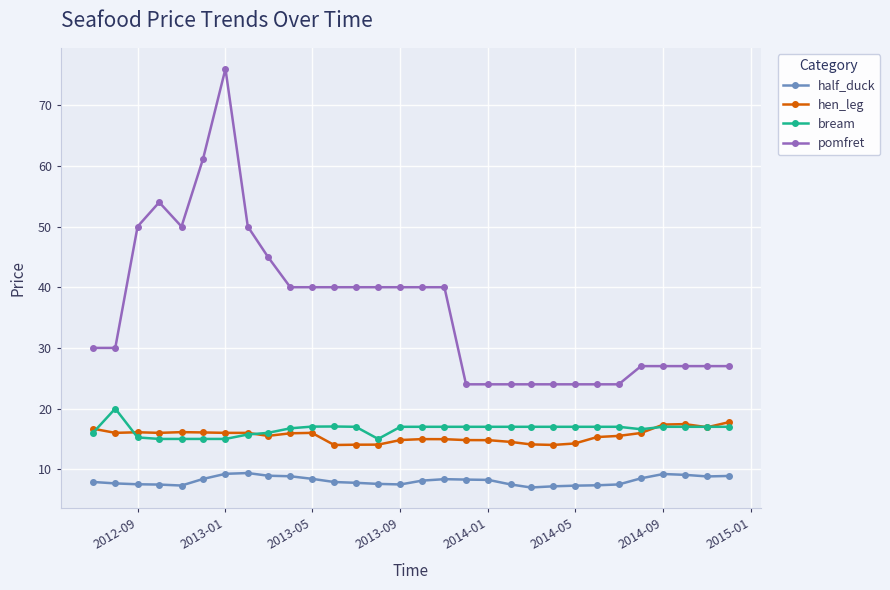

What is the average value of the hen_leg series?

15.5